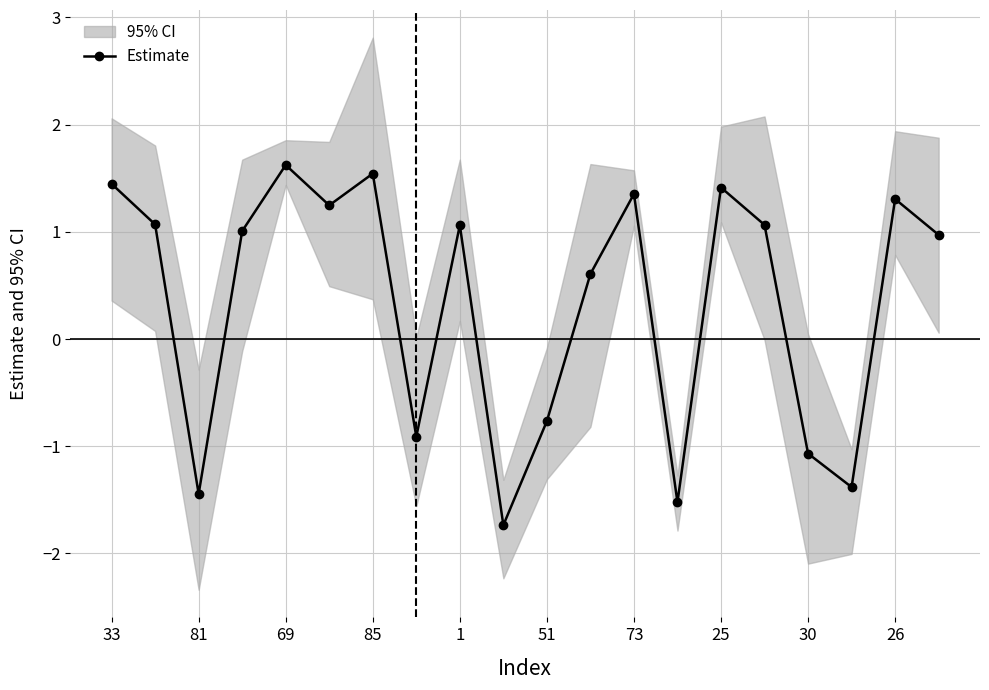

The value of Estimate at 1 is 1.1. True or false?

True